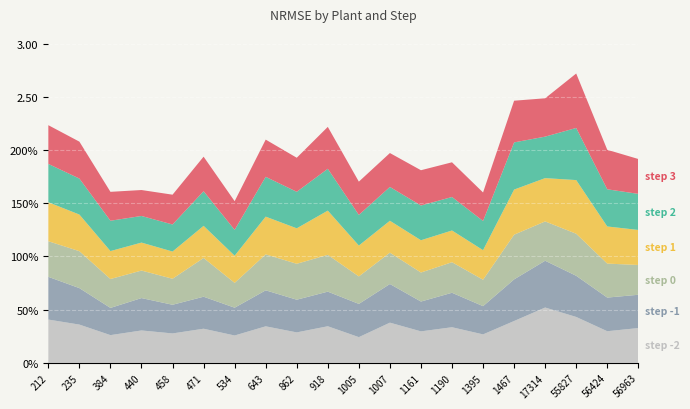

Reading right to left, extract all data points from this chart.

step -2: 0.3	0.3	0.4	0.5	0.4	0.3	0.3	0.3	0.4	0.2	0.3	0.3	0.3	0.3	0.3	0.3	0.3	0.3	0.4	0.4
step -1: 0.3	0.3	0.4	0.4	0.4	0.3	0.3	0.3	0.4	0.3	0.3	0.3	0.3	0.3	0.3	0.3	0.3	0.3	0.3	0.4
step 0: 0.3	0.3	0.4	0.4	0.4	0.2	0.3	0.3	0.3	0.3	0.3	0.3	0.3	0.2	0.4	0.2	0.3	0.3	0.3	0.3
step 1: 0.3	0.3	0.5	0.4	0.4	0.3	0.3	0.3	0.3	0.3	0.4	0.3	0.4	0.3	0.3	0.3	0.3	0.3	0.3	0.4
step 2: 0.3	0.3	0.5	0.4	0.4	0.3	0.3	0.3	0.3	0.3	0.4	0.3	0.4	0.2	0.3	0.3	0.3	0.3	0.3	0.4
step 3: 0.3	0.4	0.5	0.4	0.4	0.3	0.3	0.3	0.3	0.3	0.4	0.3	0.3	0.3	0.3	0.3	0.2	0.3	0.3	0.4